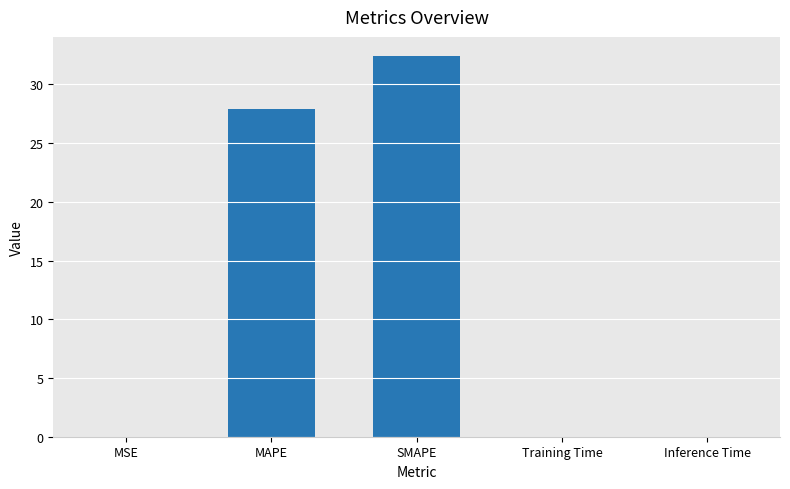

True or false: the data shows 32.4 at SMAPE.

True